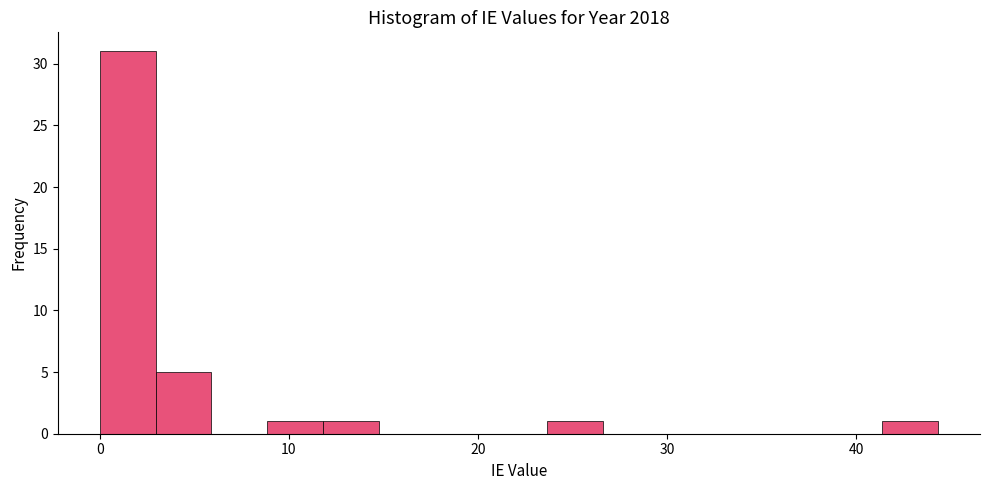

Read against the x-axis, roughly where is the centre of the tallest bar?

1